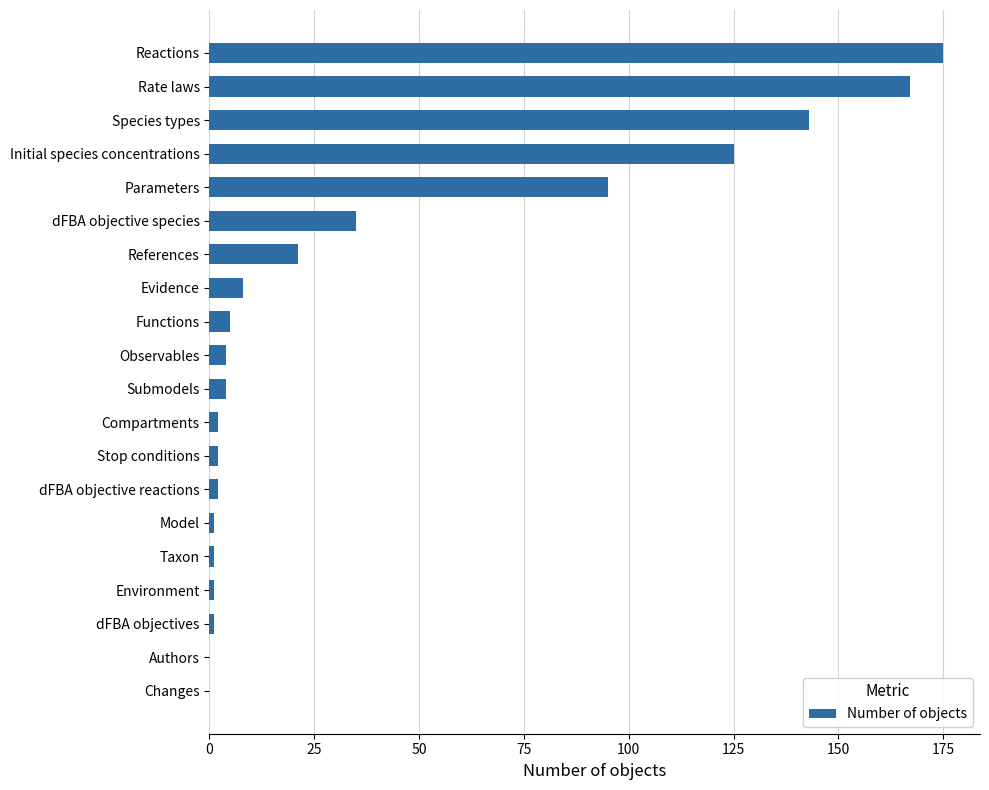

The chart shows a value of -118 at Changes. True or false?

False